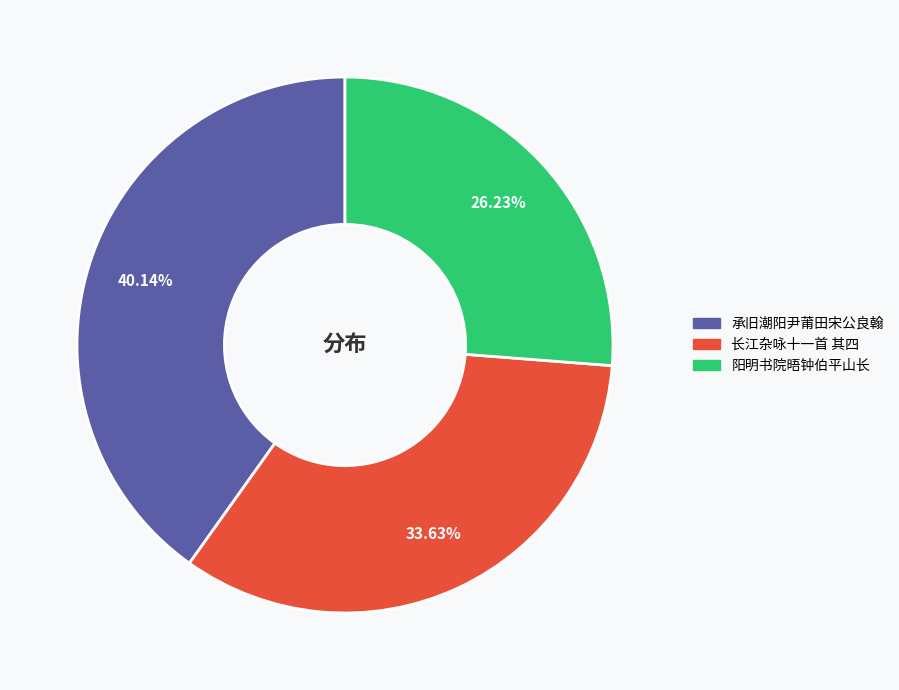

Is there a majority slice in this chart?

No